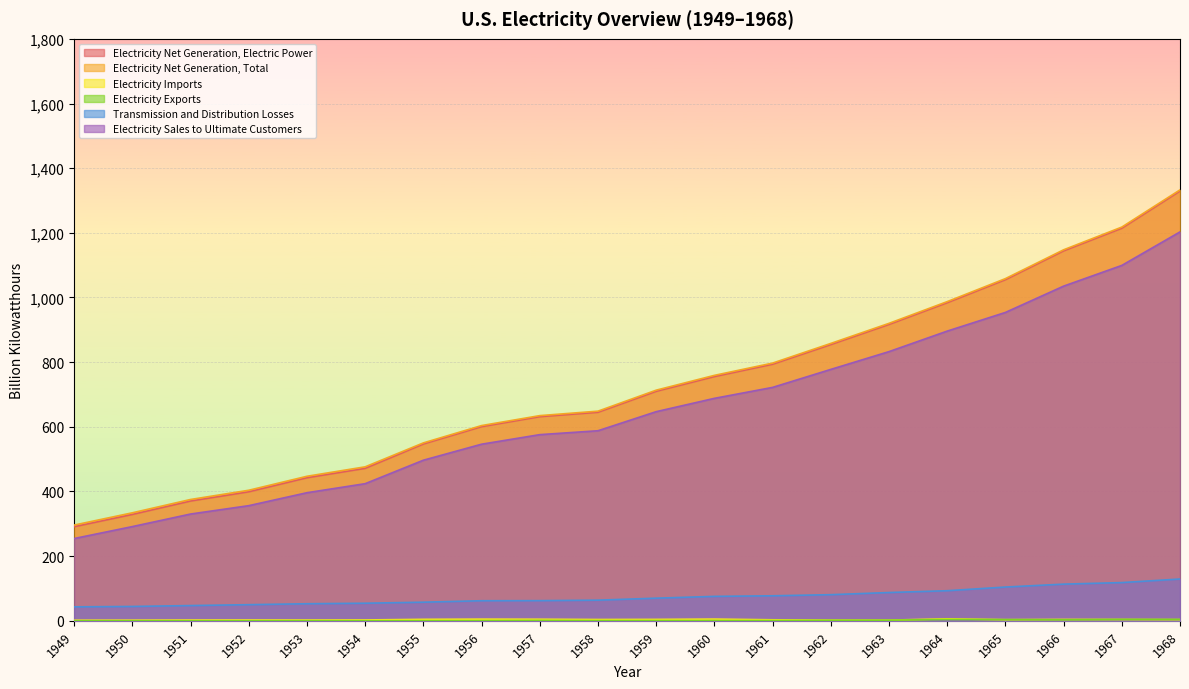

What is the lowest value of the Electricity Sales to Ultimate Customers series?

254.5